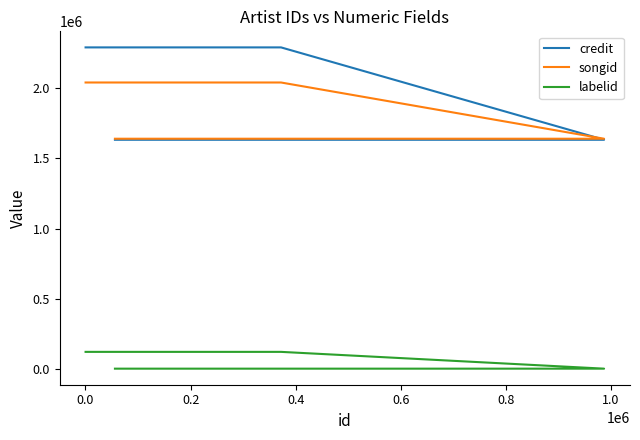

Reading left to right, what are all the values shown in this chart?

credit: 1632203	1632203	1632203	2288683	2288683
songid: 1639636	1639636	1639636	2039241	2039241
labelid: 5605	5605	5605	124925	124925